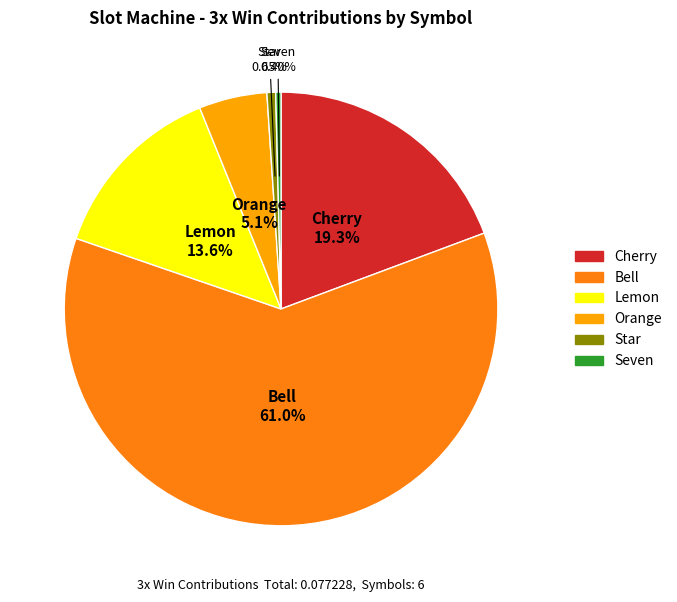

To the nearest percent, what is the combined percentage of Orange and Cherry?

24%